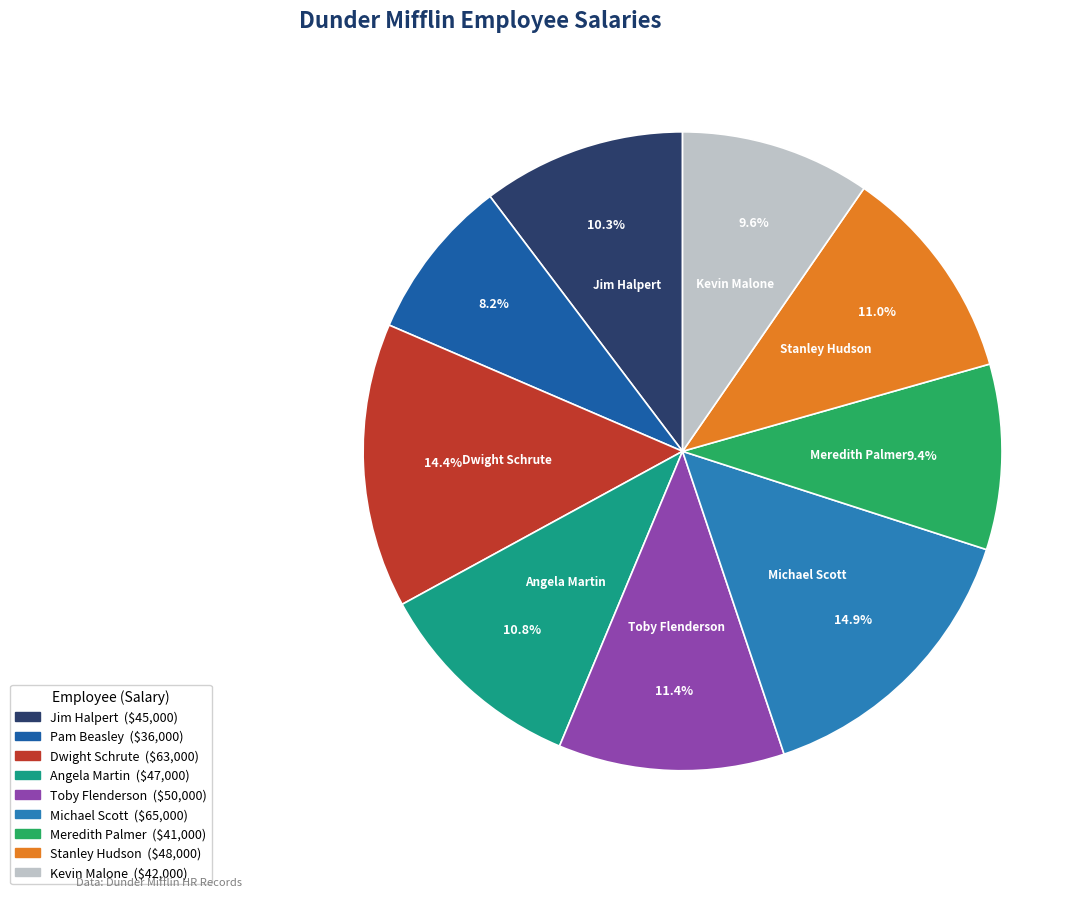

Between Pam Beasley and Angela Martin, which is larger?

Angela Martin